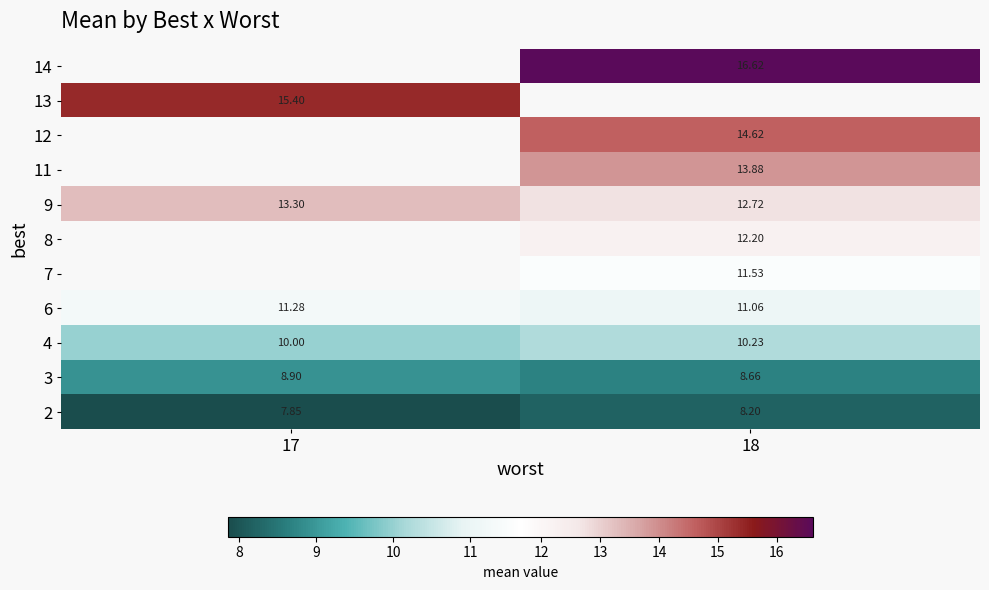

How many 2 values are between 7 and 8?

1